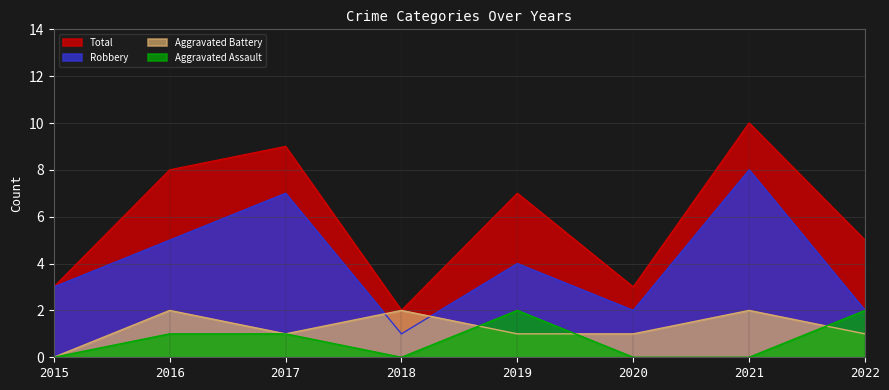

What are all the series names shown in the legend?

Total, Robbery, Aggravated Battery, Aggravated Assault